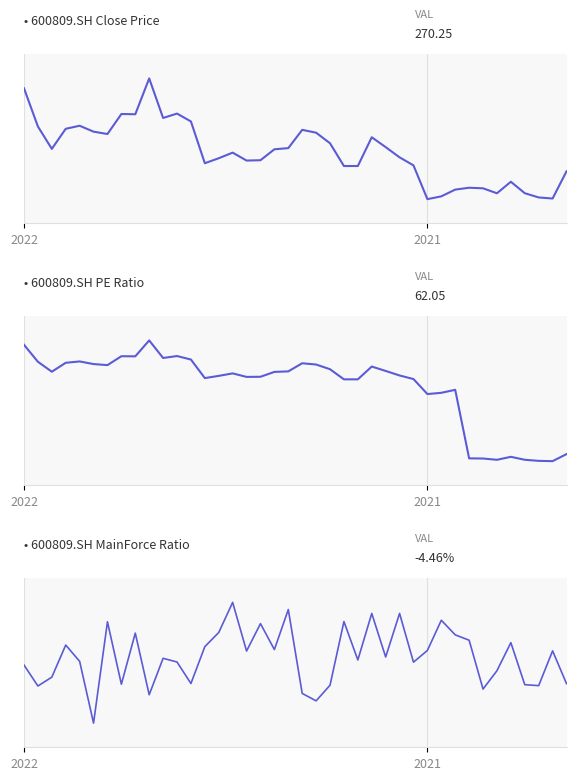

Between 29 and 38, which is larger?

38